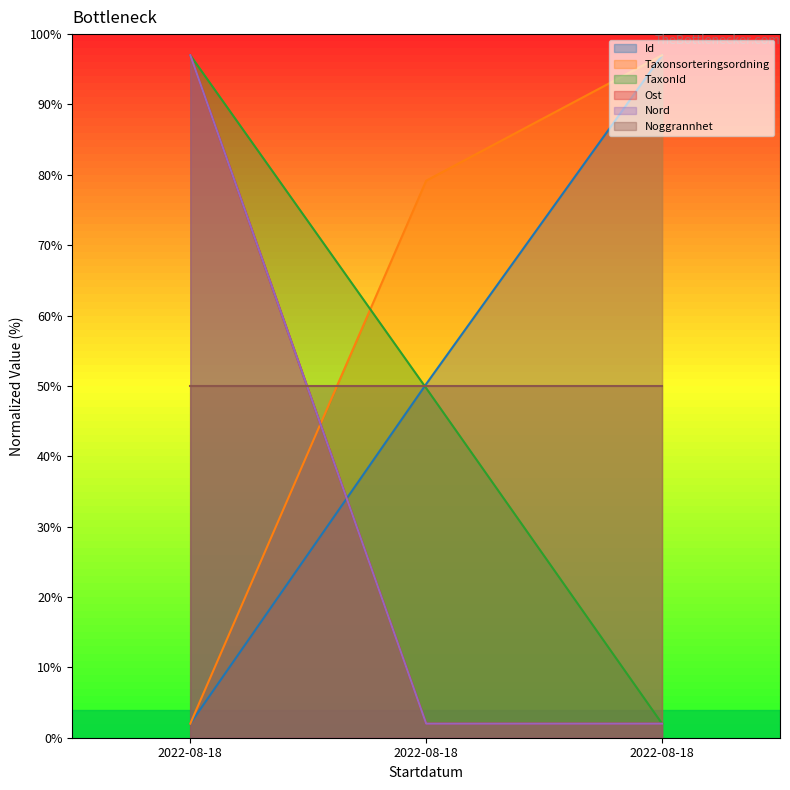

What is the difference between the highest and lowest values at 2022-08-18?

95.0